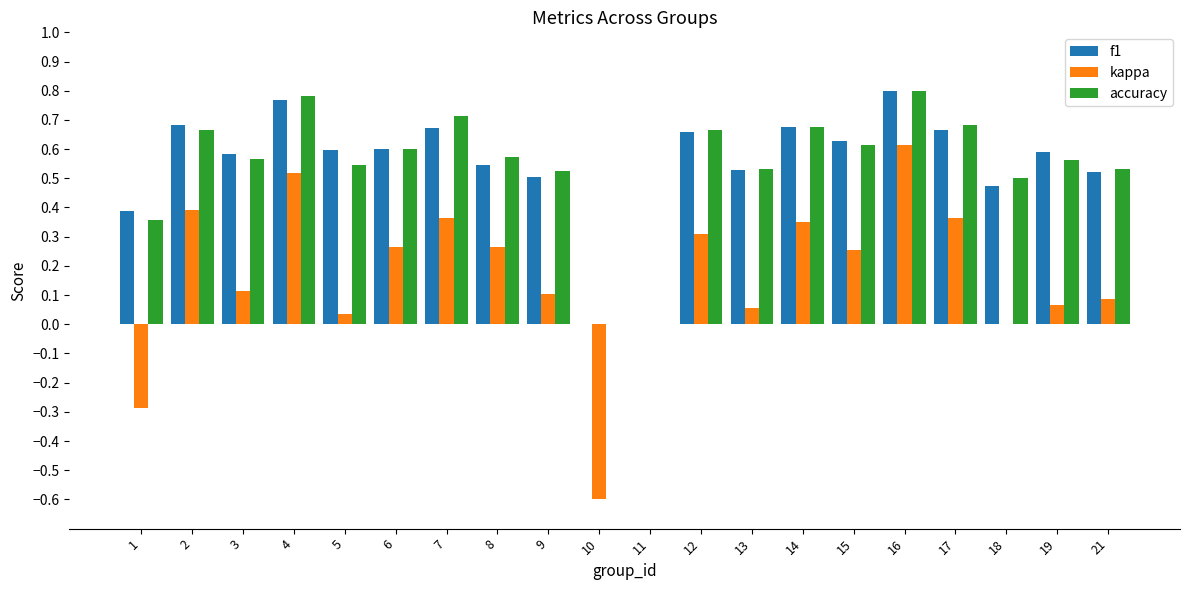

At which label does kappa reach its peak?

16